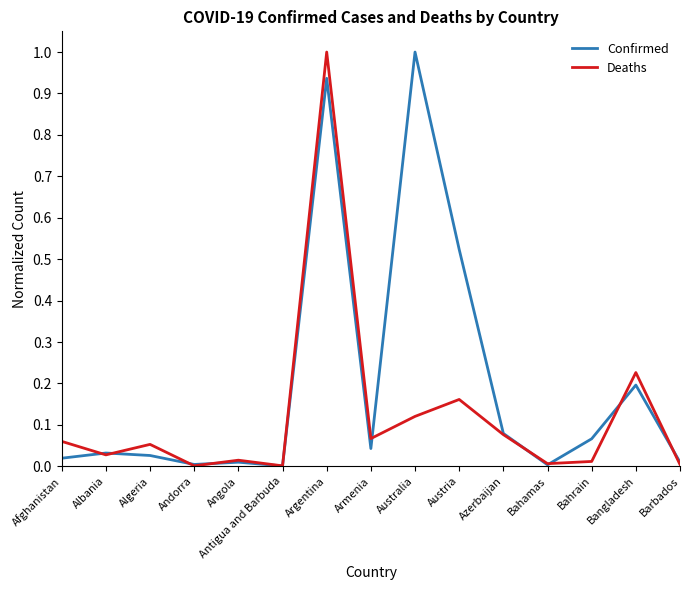

The Confirmed series shows 0.2 at Austria. True or false?

False